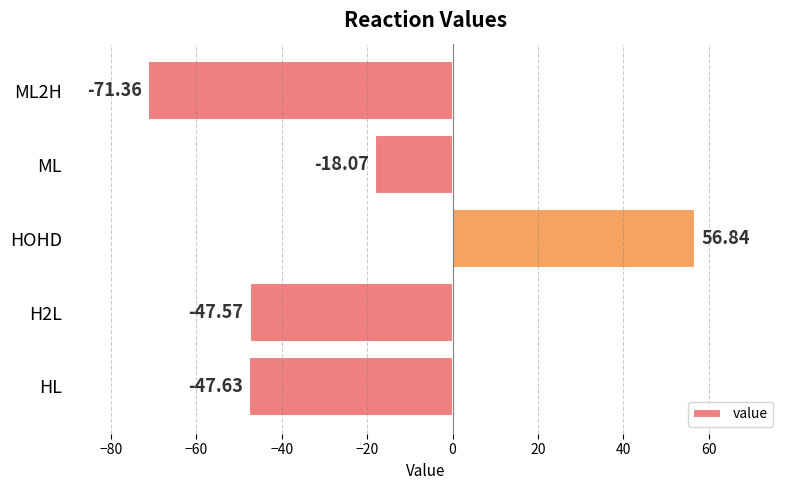

List the labels in order of value, largest first.

HOHD, ML, H2L, HL, ML2H